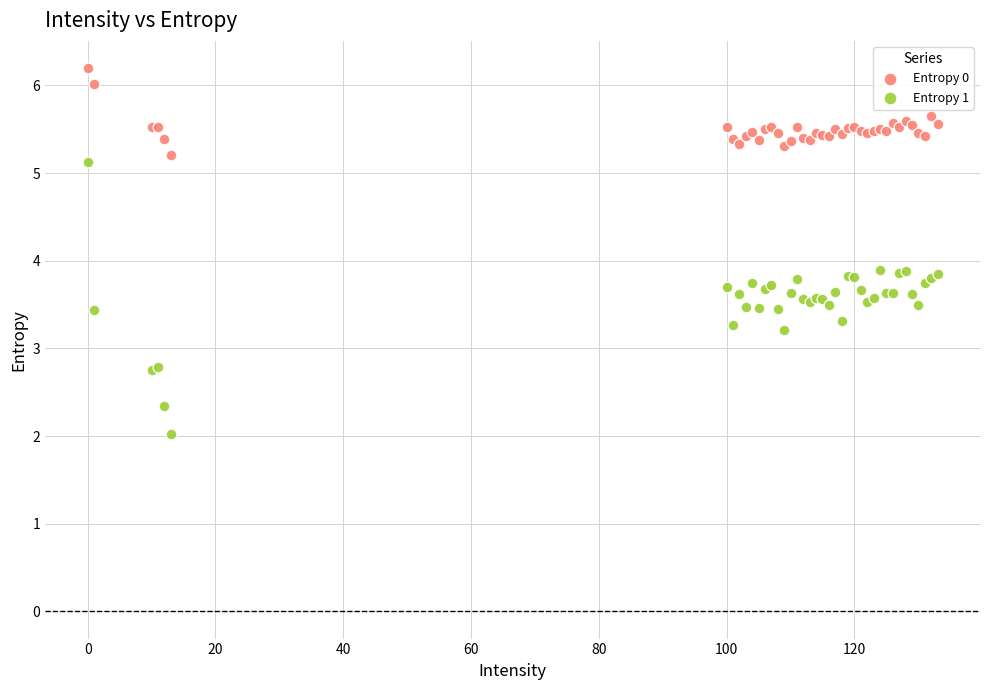

Which series has the widest spread of Y values?

Entropy 1